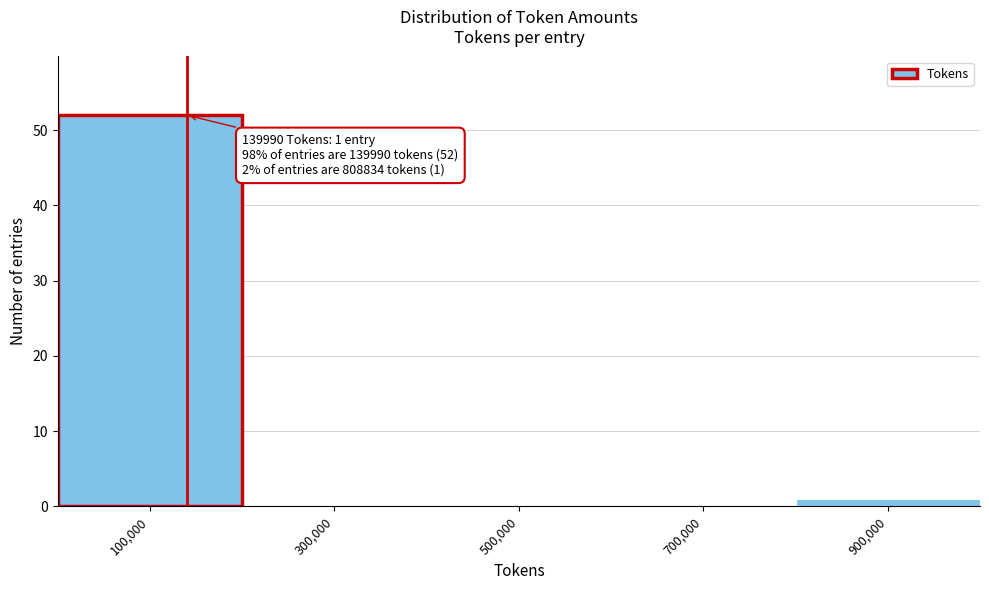

Which range on the x-axis has the tallest bar?

0 to 200000